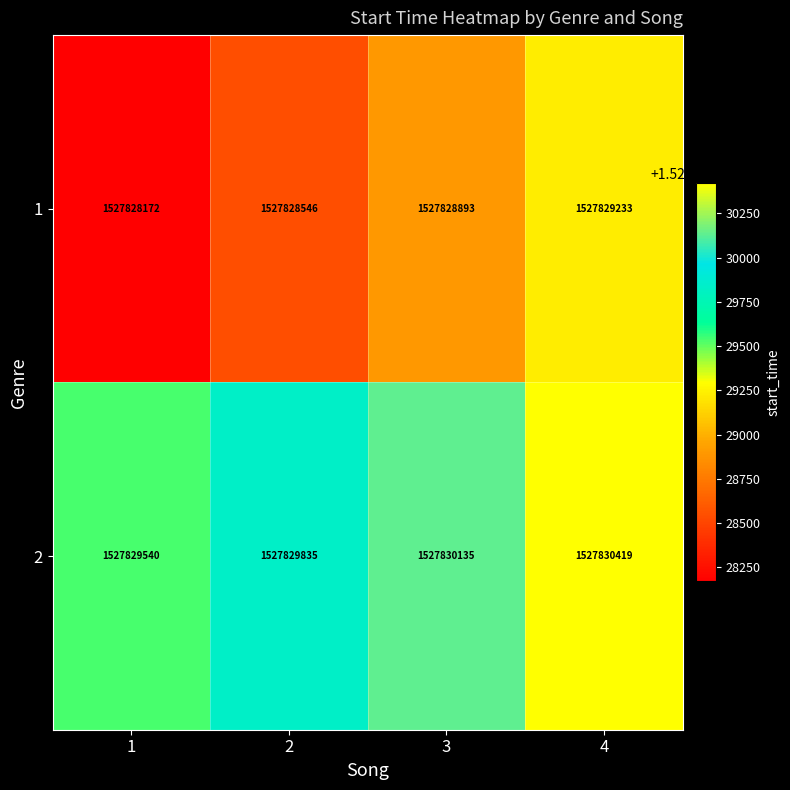

What is the greatest value displayed?

1527830419